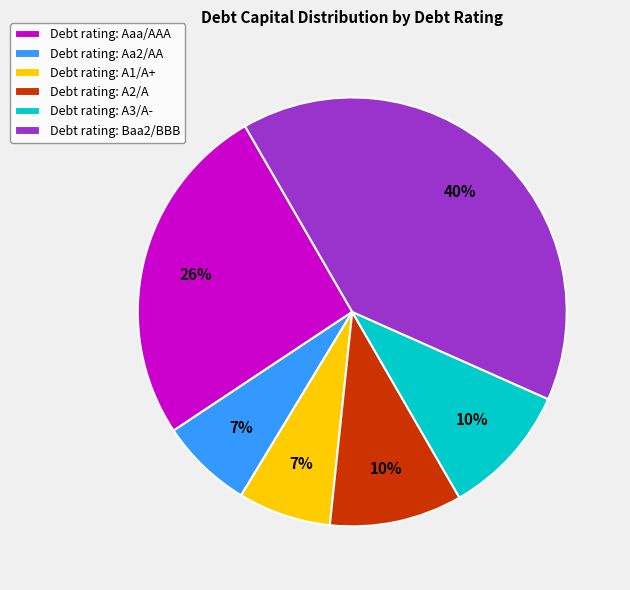

Is the sum of Debt rating: A2/A and Debt rating: Aa2/AA greater than half?

No